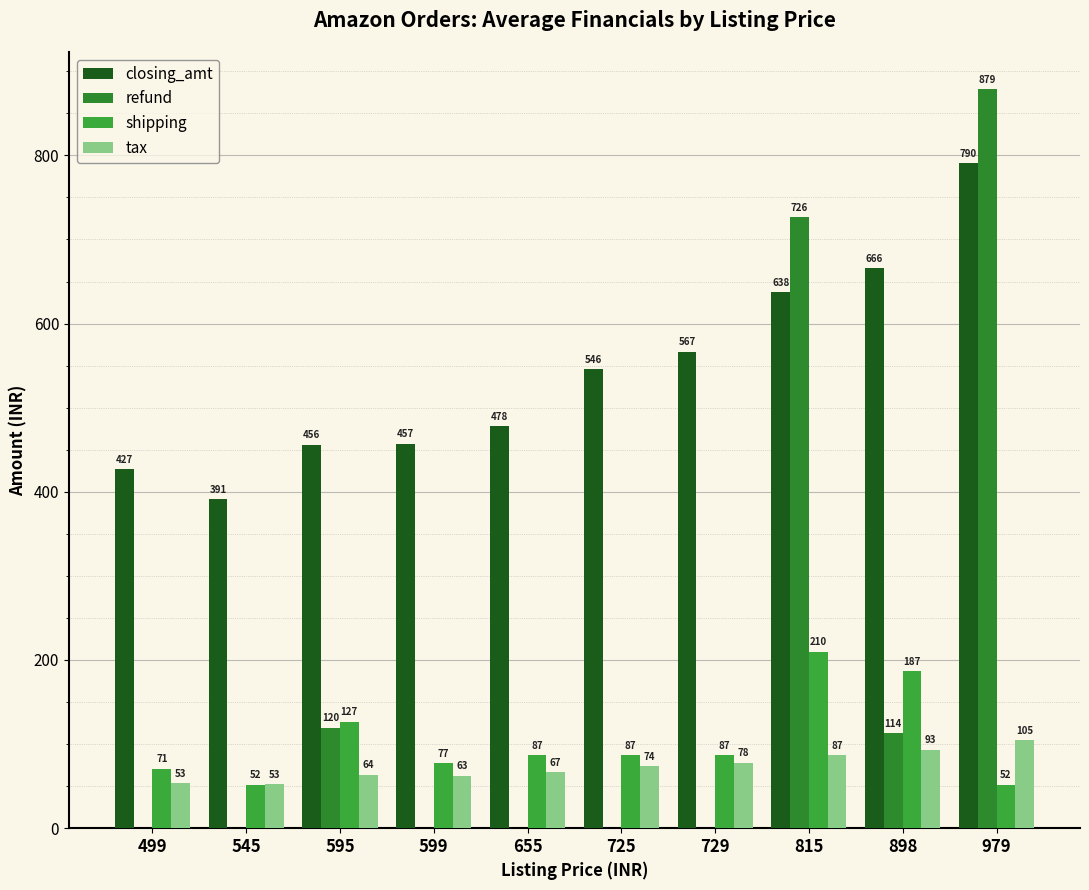

Are the bars horizontal?

No